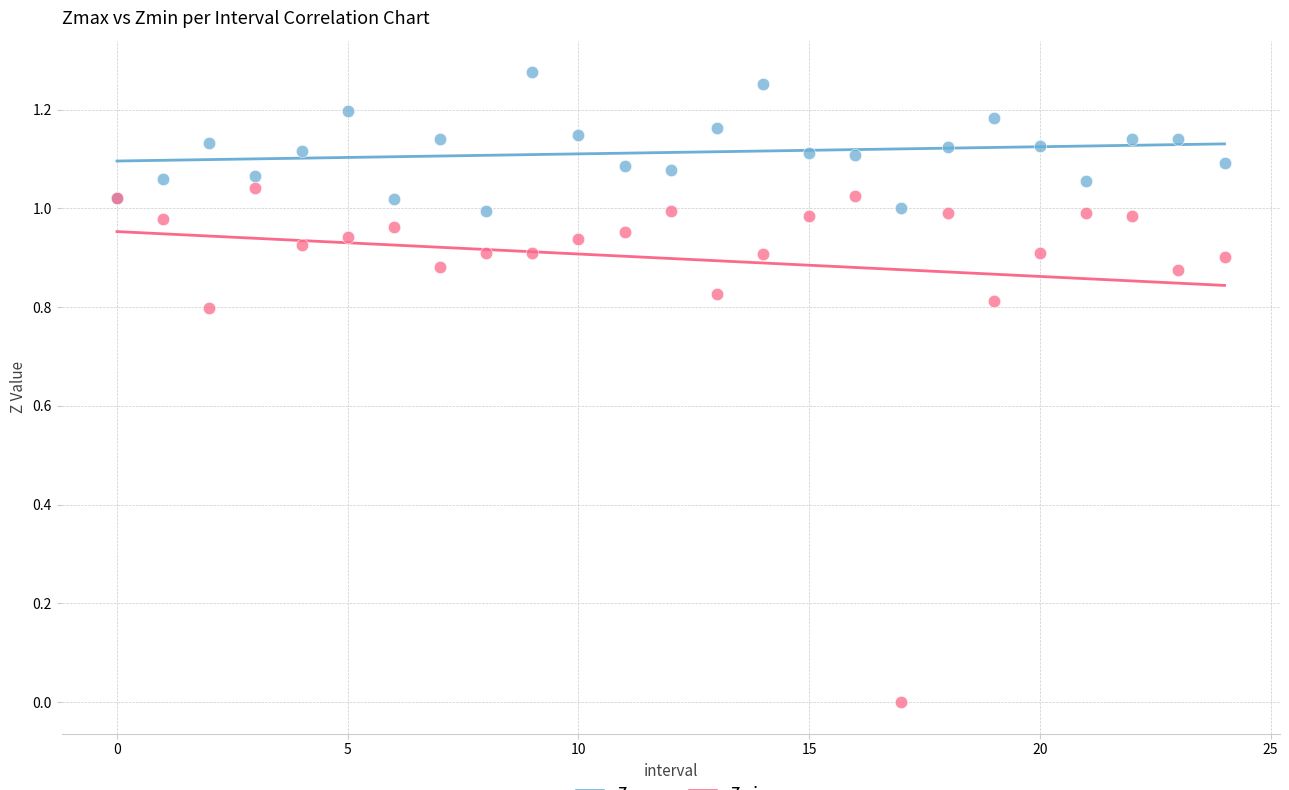

Which series contains the highest Y value?

Zmax